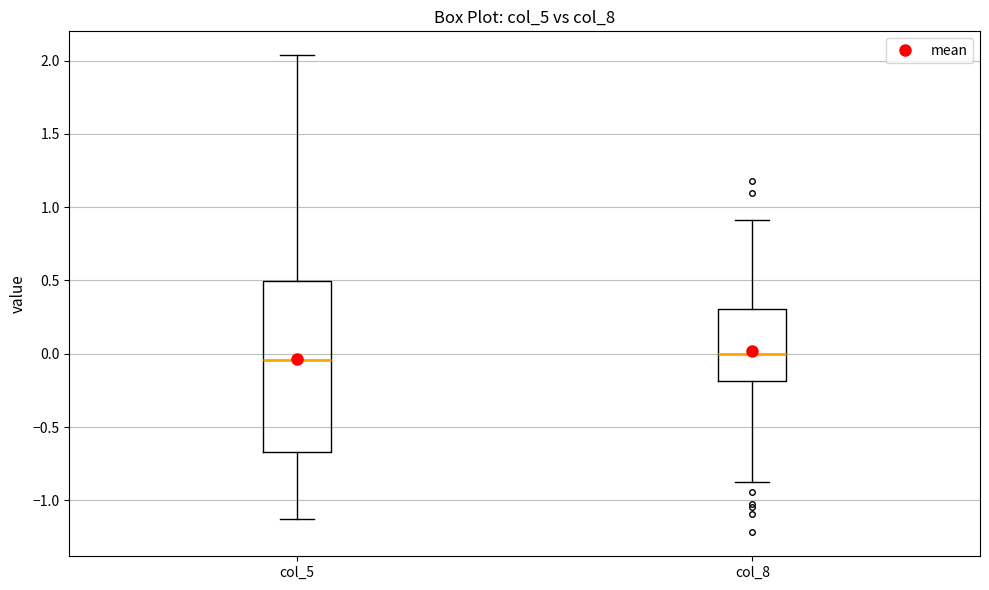

Reading left to right, read every box against the y-axis: the position of its median line, the range the box covers, and the ends of its whiskers. The values are not printed on the chart, so give them approximately, as read against the axis.

col_5: median -0.05, box -0.65 to 0.50, whiskers -1.15 to 2.05
col_8: median 0.00, box -0.20 to 0.30, whiskers -0.85 to 0.90